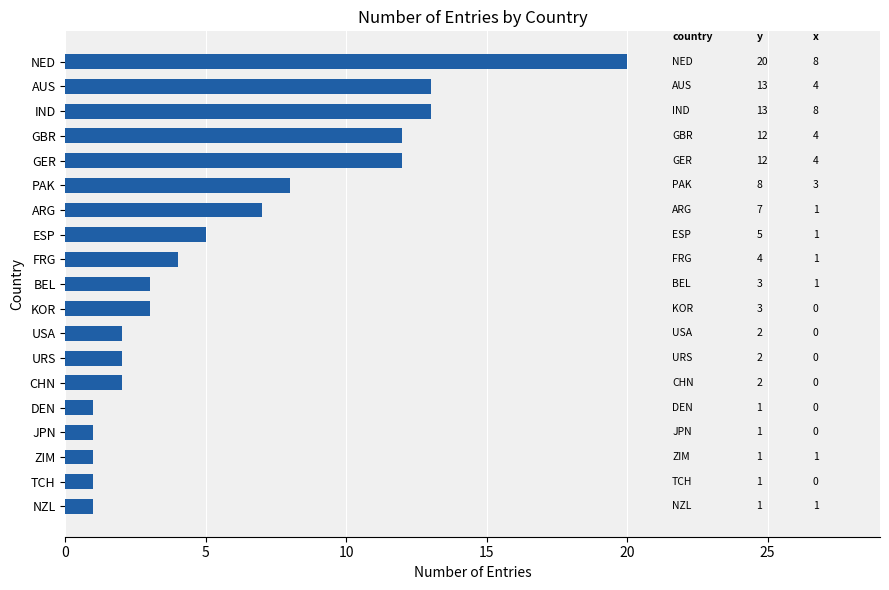

How many bars are there in total?

19